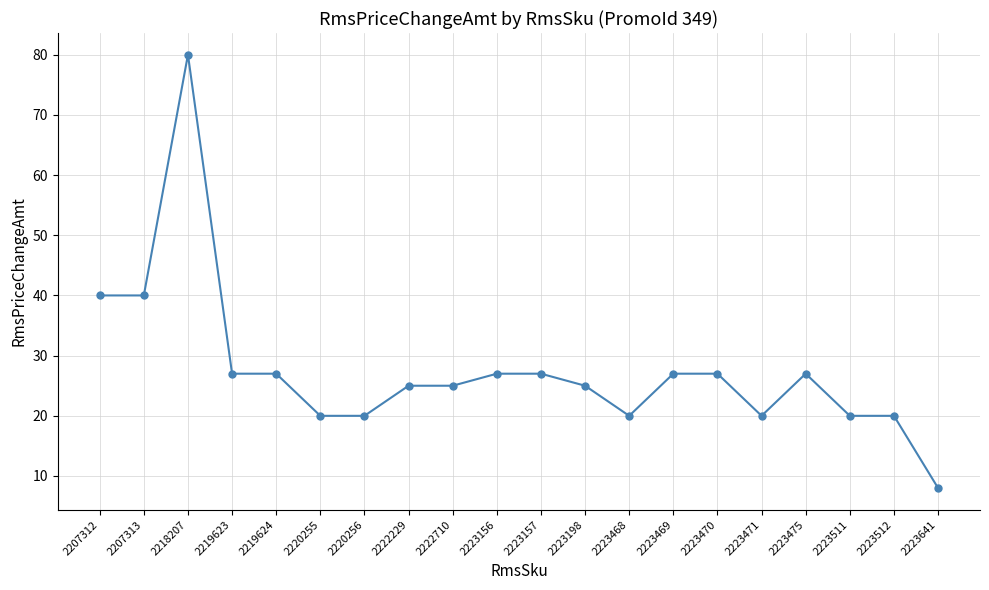

What value does the data have at 2223198?

25.0